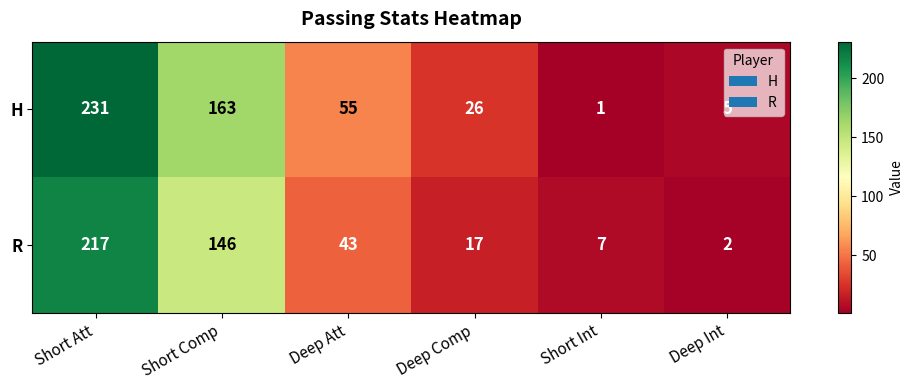

The H series shows 55 at Deep Att. True or false?

True